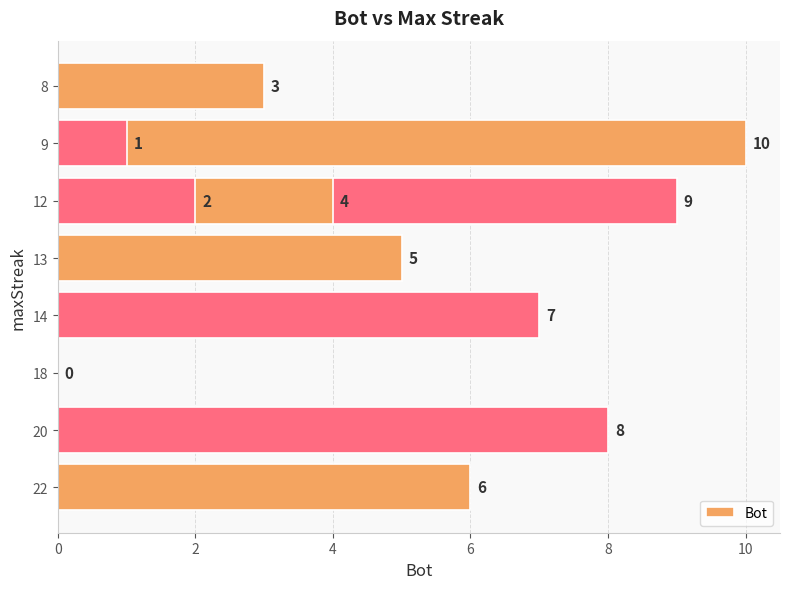

How many data points does each series have?

11